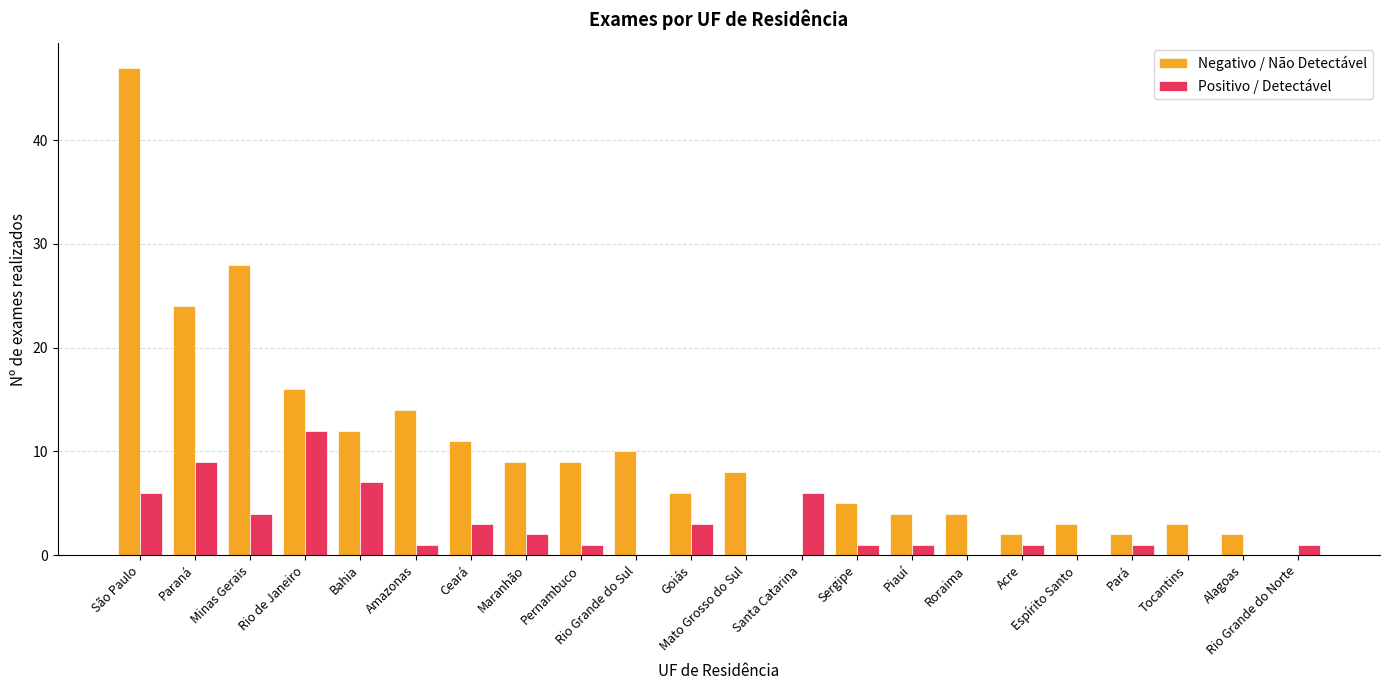

True or false: Positivo / Detectável has a value of 1 at Amazonas.

True